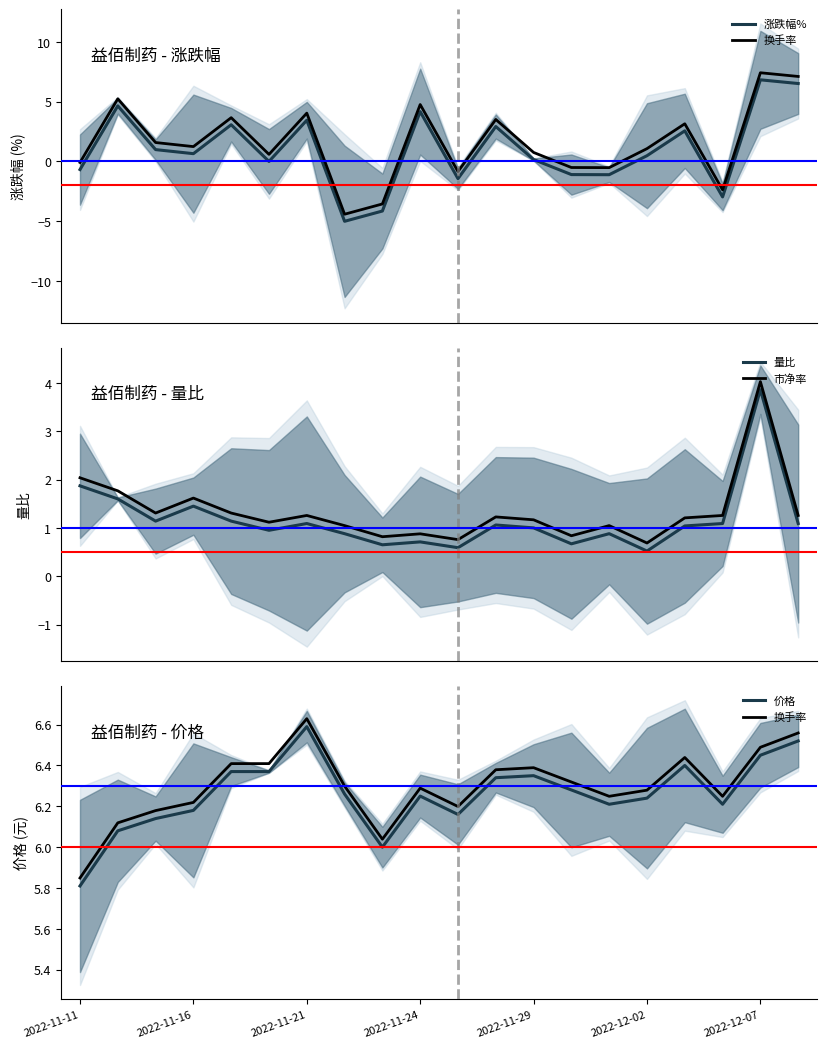

What is the difference between the maximum and minimum values in the 换手率 series?

0.8